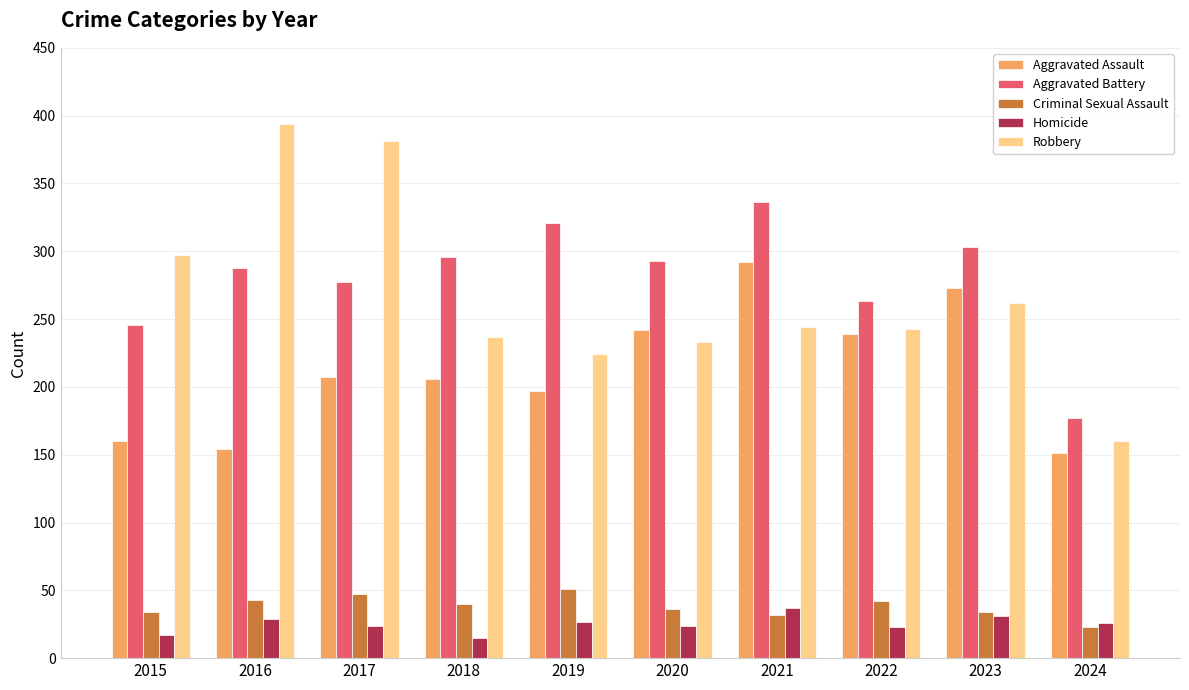

The value of Aggravated Assault at 2016 is 154. True or false?

True